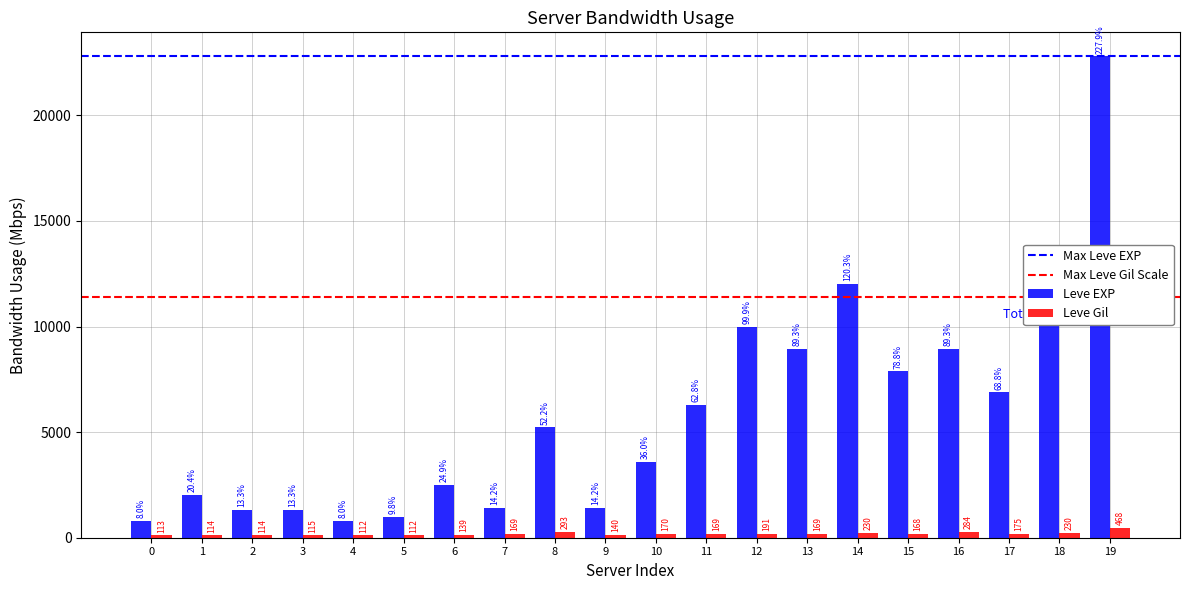

How many distinct data groups are displayed?

2